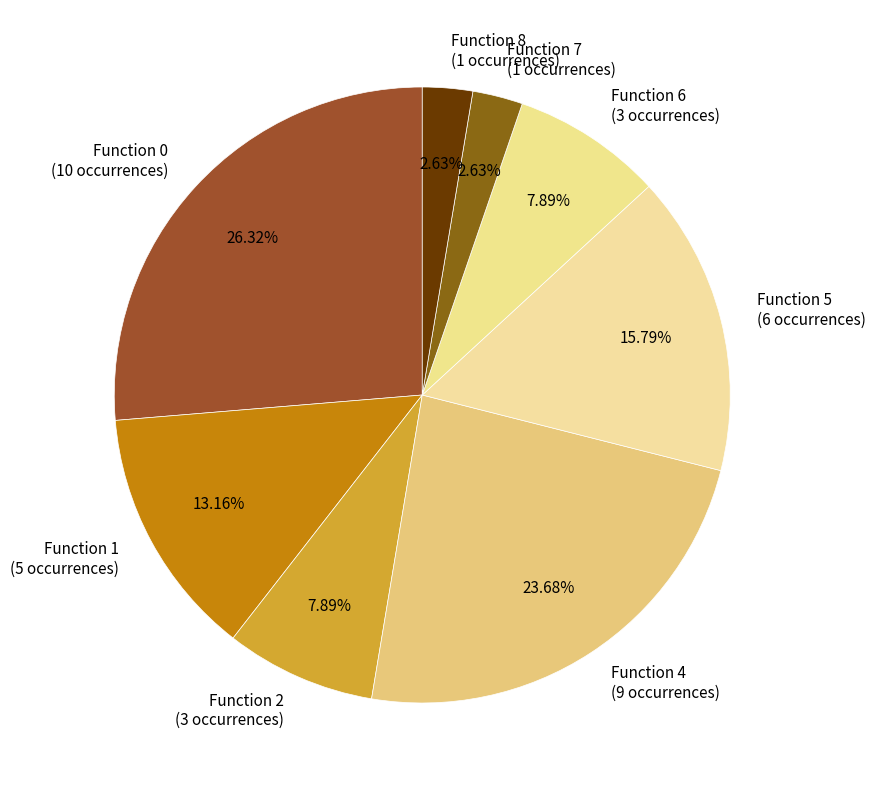

Which category has the biggest portion of the pie?

Function 0 (10 occurrences)